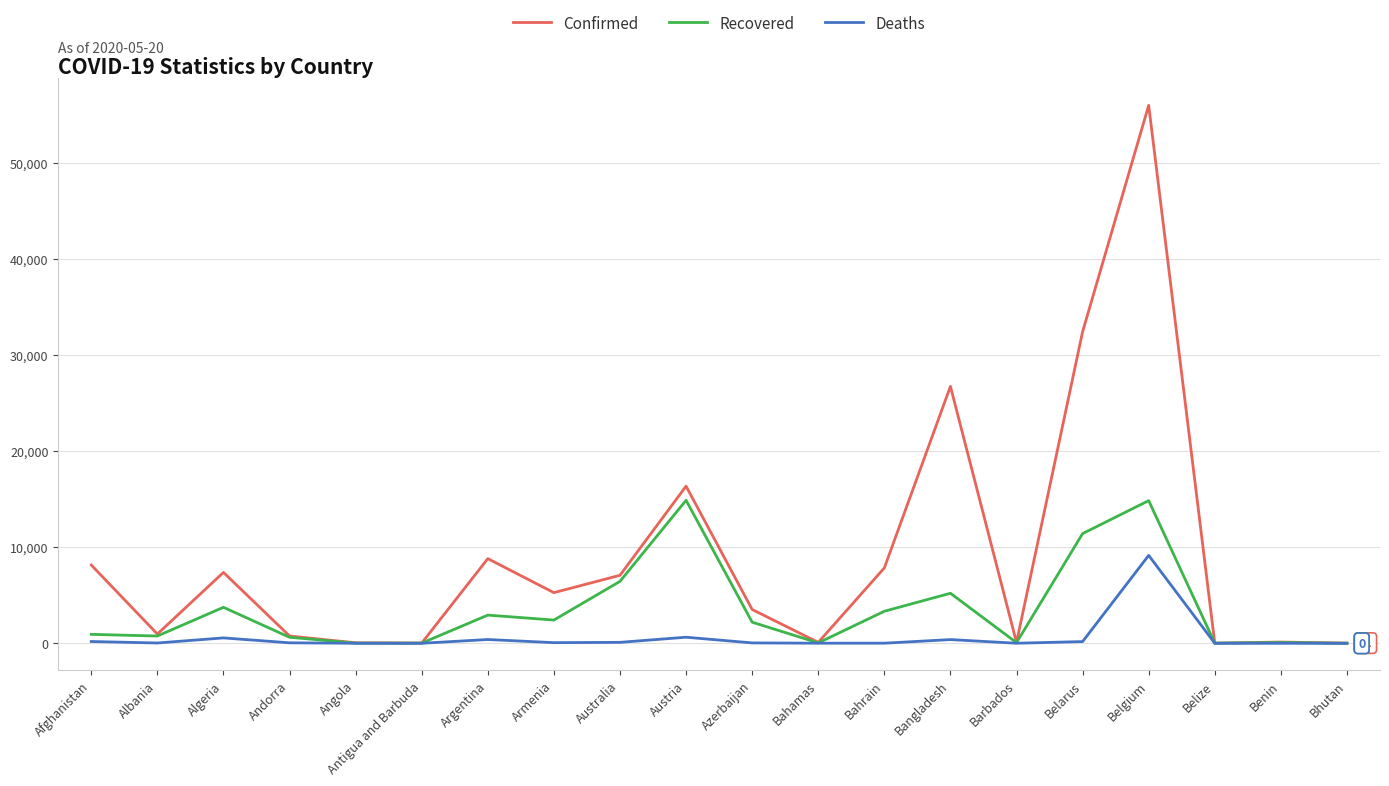

Which category has the highest value across all series?

Belgium